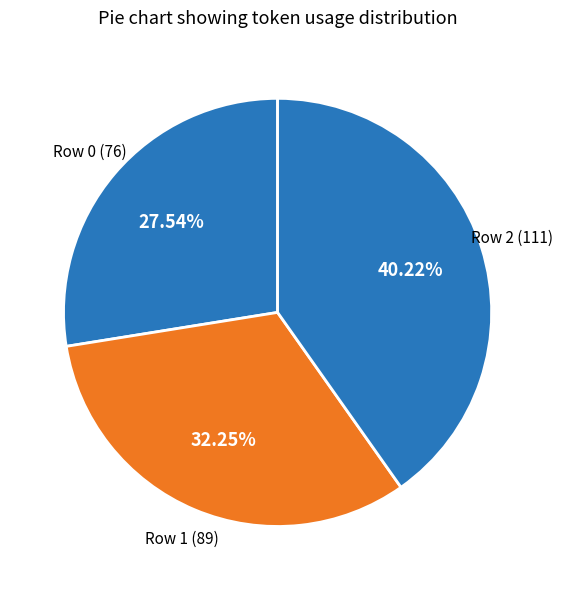

The Row 1 slice represents 32% of the pie. True or false?

True